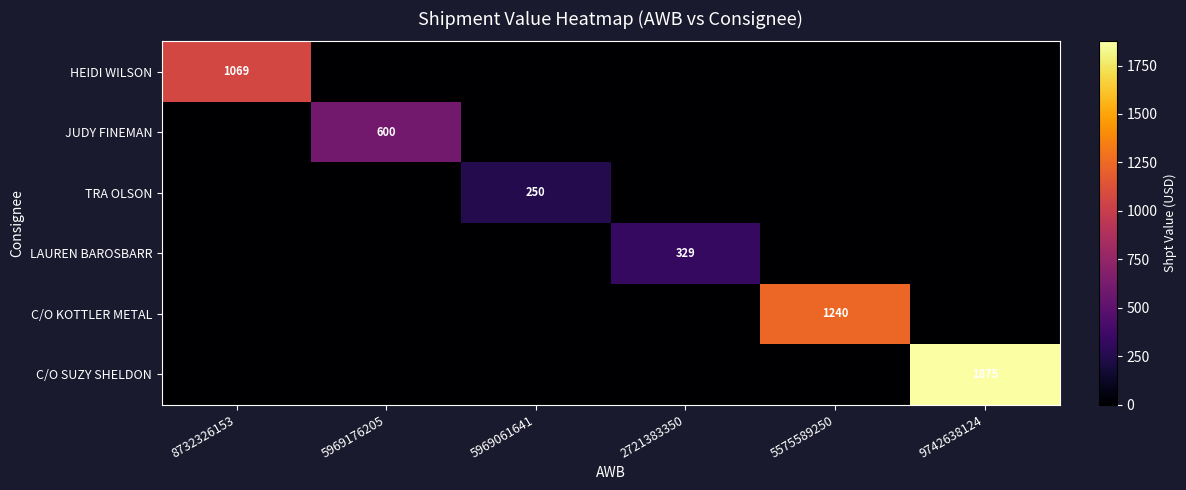

How many values in LAUREN BAROSBARR are above zero?

1